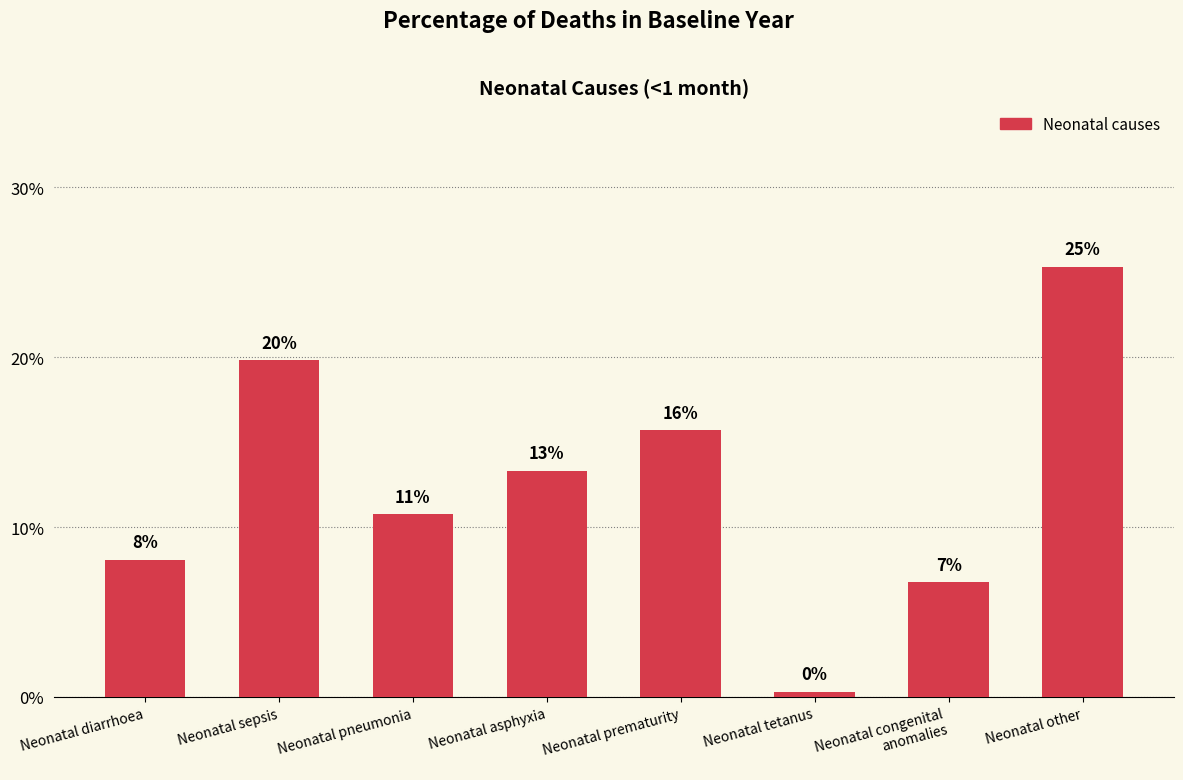

Reading right to left, transcribe all the data shown in this chart.

0.3	0.1	0.0	0.2	0.1	0.1	0.2	0.1